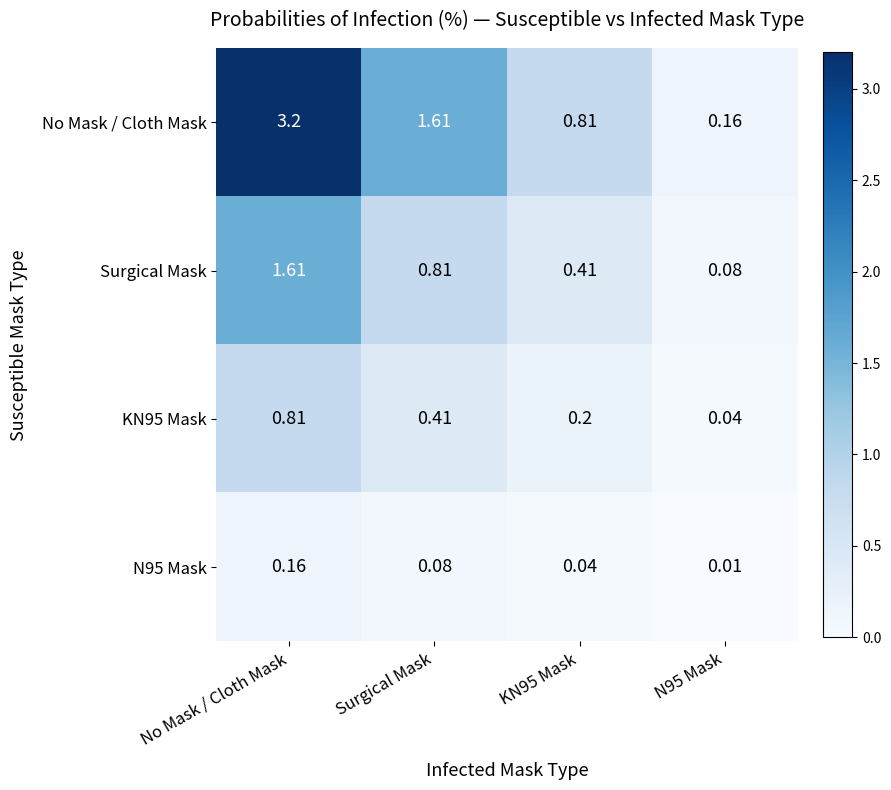

Which series has the largest total across all categories?

No Mask / Cloth Mask